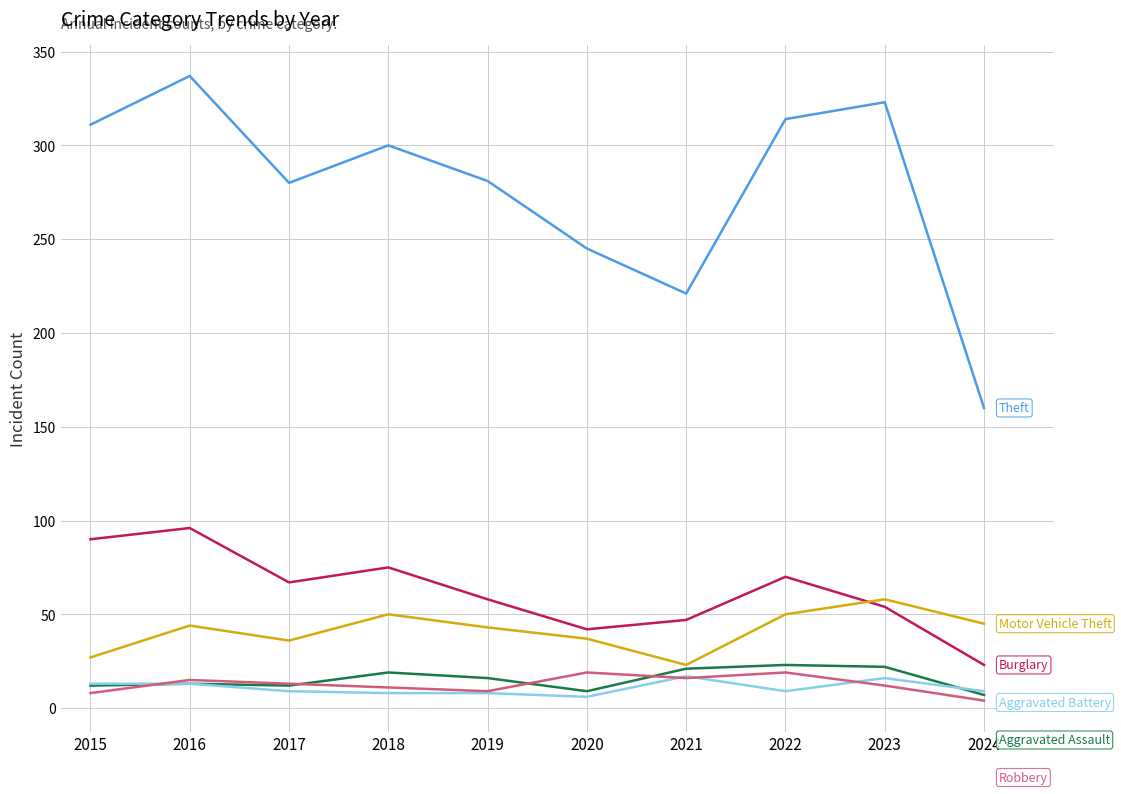

What is the total value across all series at 2021?

345